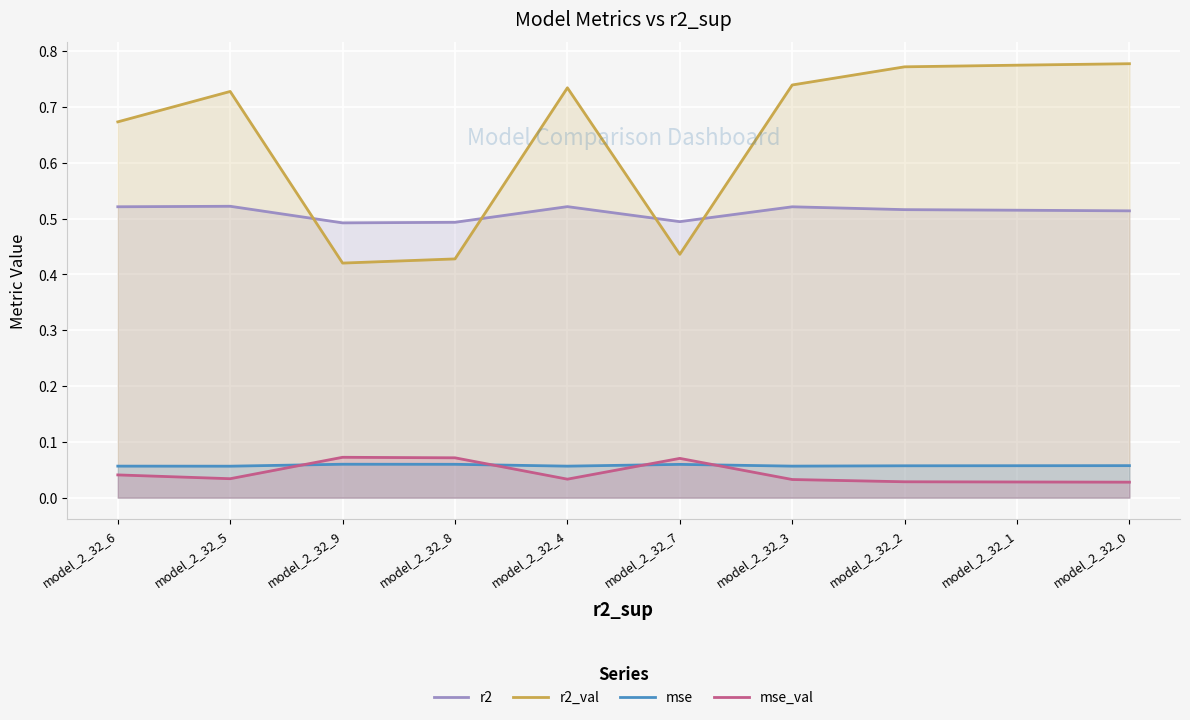

What position from the right is model_2_32_0?

1